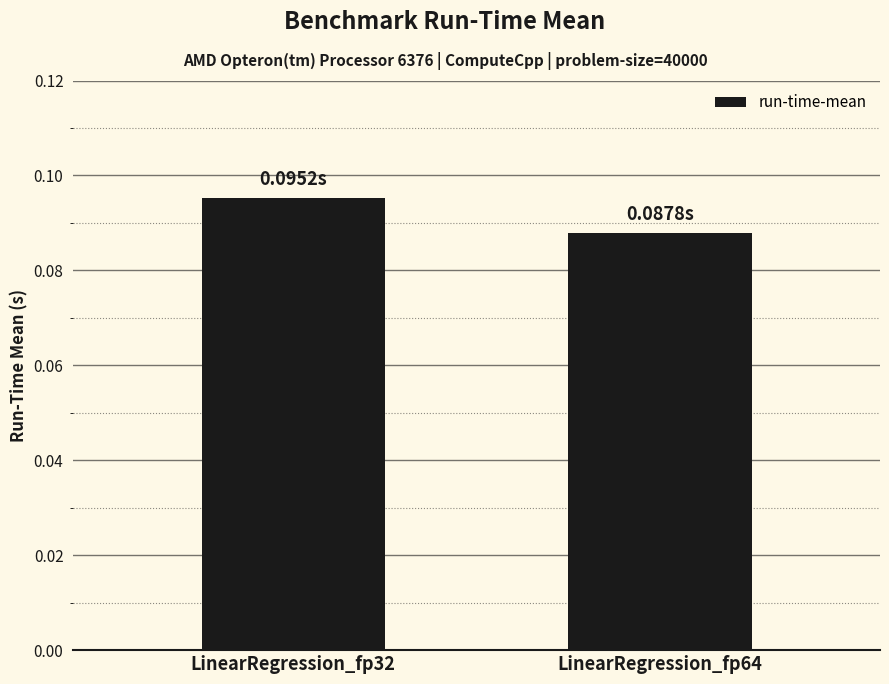

Rank the categories by value from highest to lowest.

LinearRegression_fp32, LinearRegression_fp64